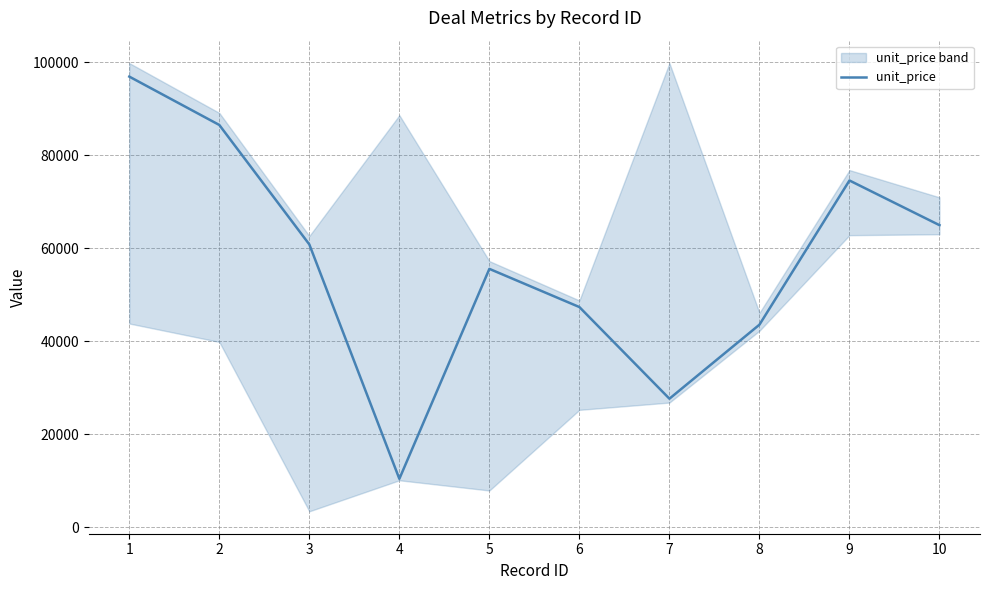

What is the change in value from 1 to 5?

-41324